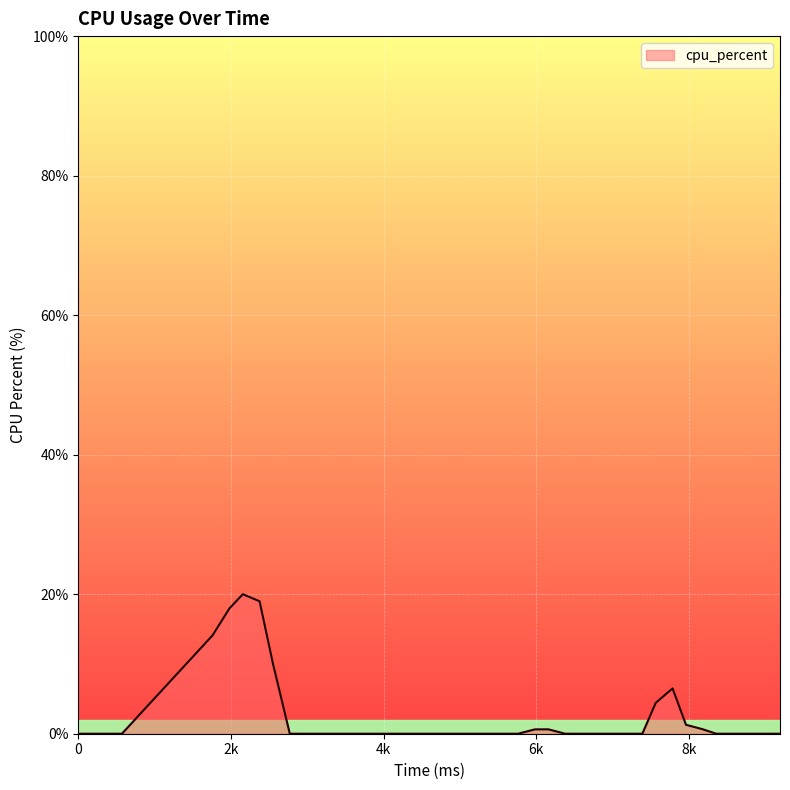

What is the difference between the maximum and minimum values?

20.0